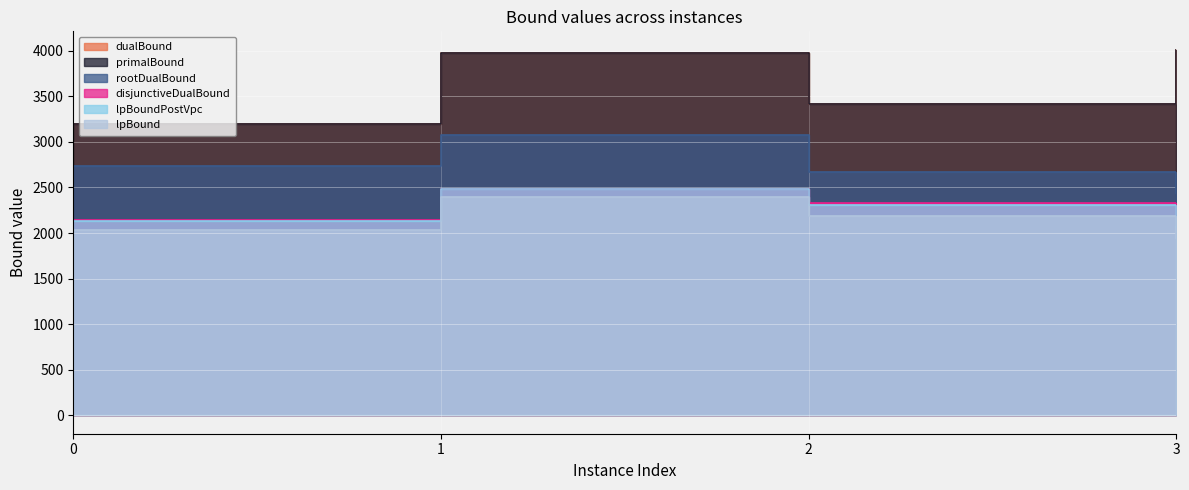

How many lines are shown in the chart?

6